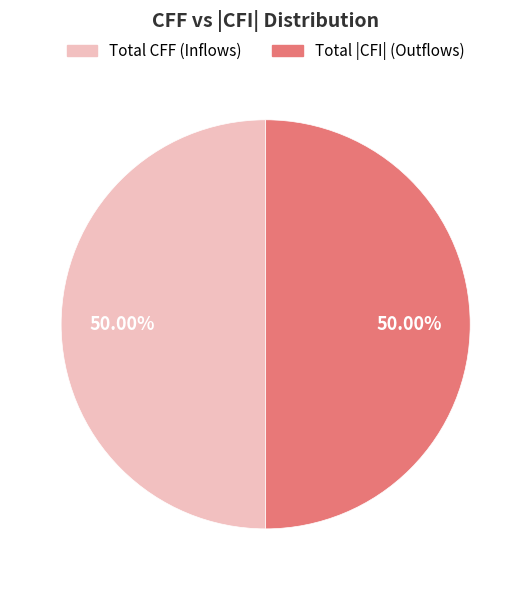

Is the sum of Total |CFI| (Outflows) and Total CFF (Inflows) greater than half?

Yes